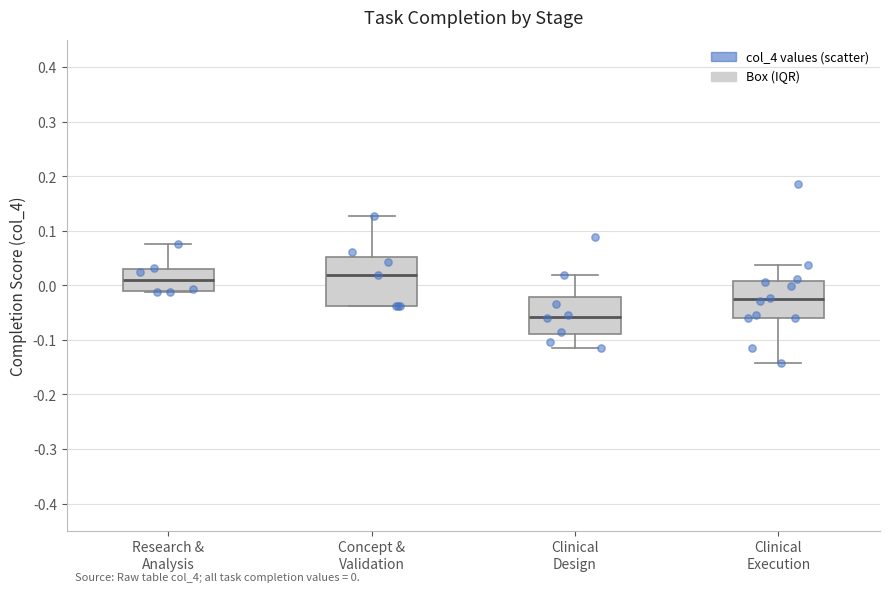

Comparing the boxes themselves (not the whiskers), which one is the tallest?

Concept & Validation